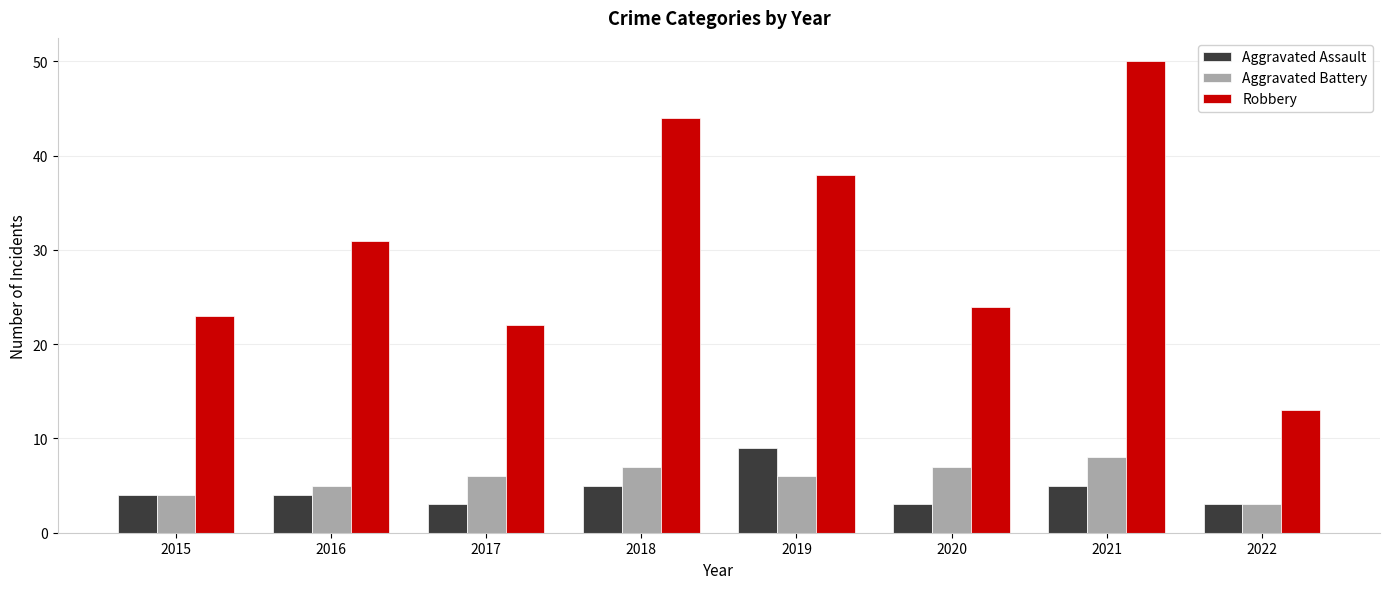

Reading left to right, extract all data points from this chart.

Aggravated Assault: 4	4	3	5	9	3	5	3
Aggravated Battery: 4	5	6	7	6	7	8	3
Robbery: 23	31	22	44	38	24	50	13